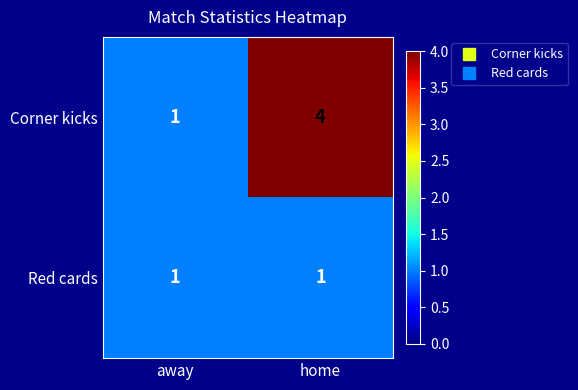

What is the maximum value shown in the chart?

4